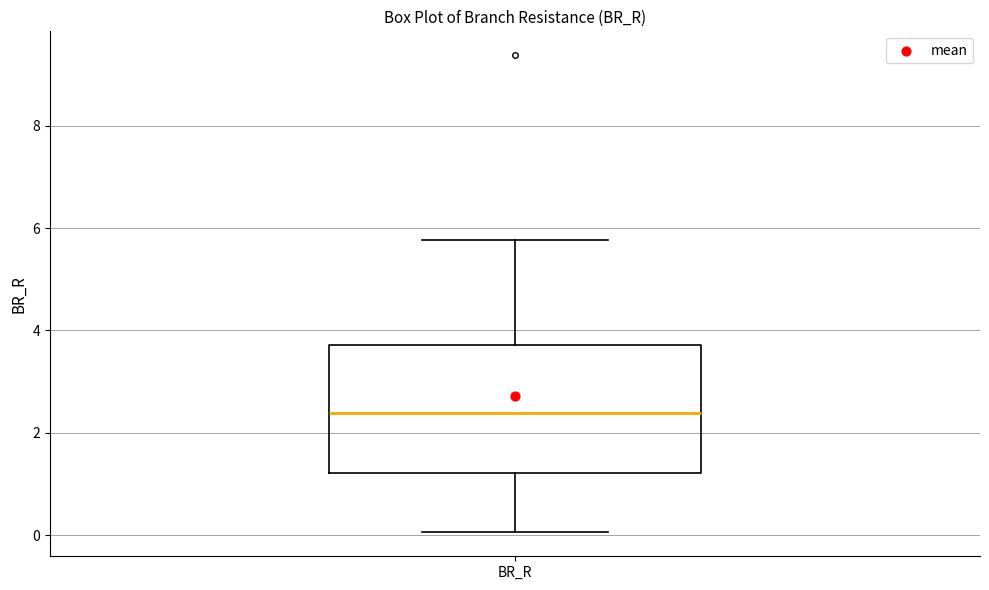

Where is the lower edge of the box for BR_R on the y-axis? The values are not printed on the chart, so give them approximately, as read against the axis.

1.2